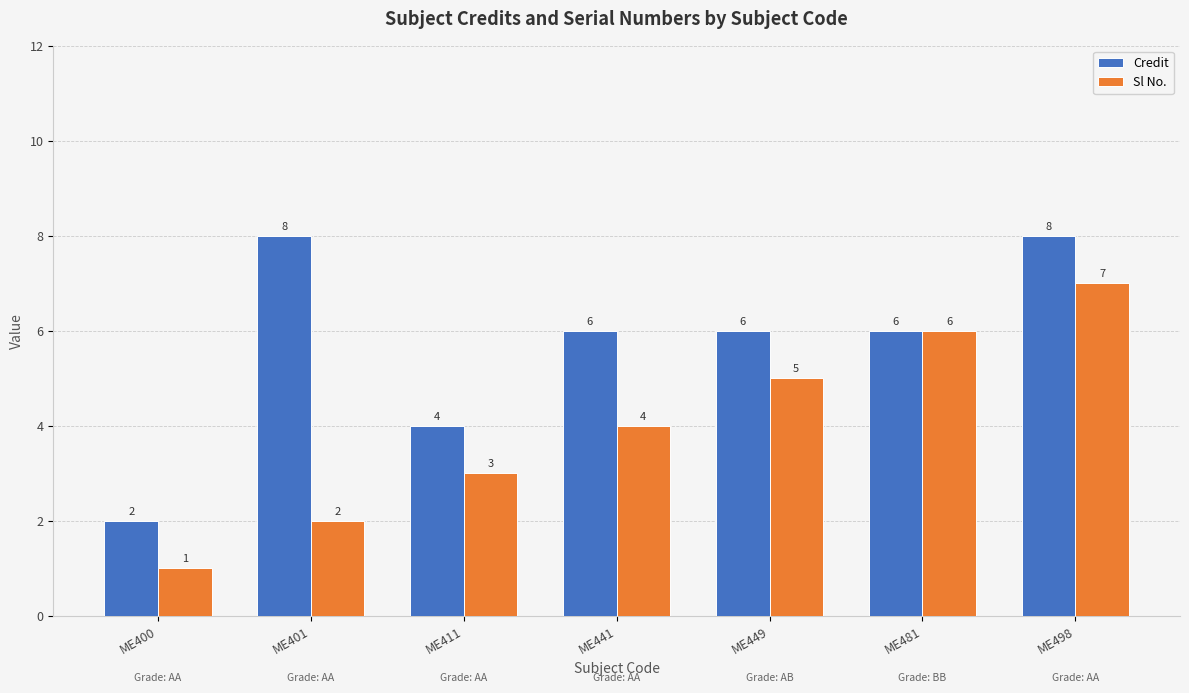

Between ME401 and ME411, which series saw the biggest shift?

Credit